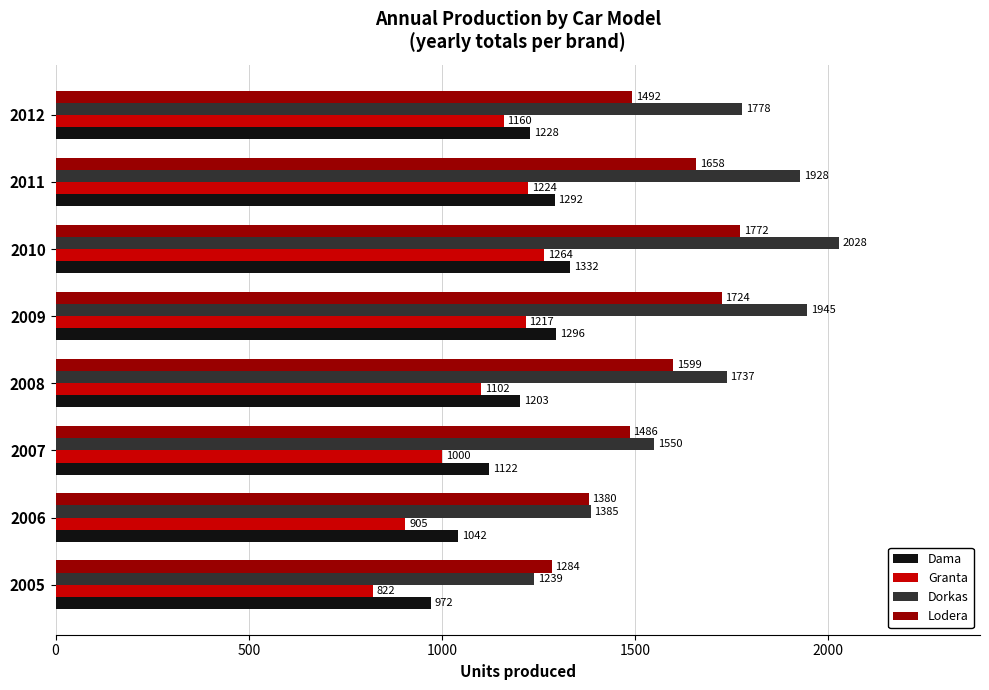

At how many categories does at least one series exceed 1001?

8